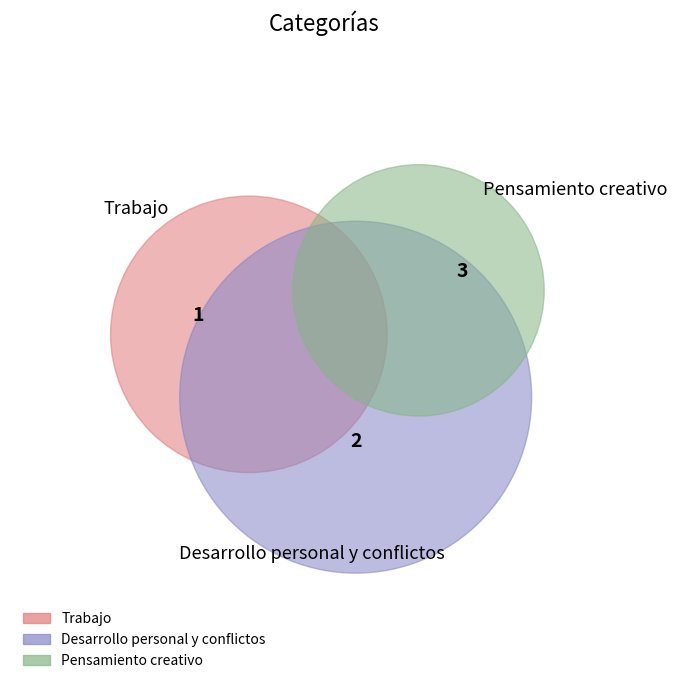

What is the total percentage of Pensamiento creativo and Trabajo?

66.7%